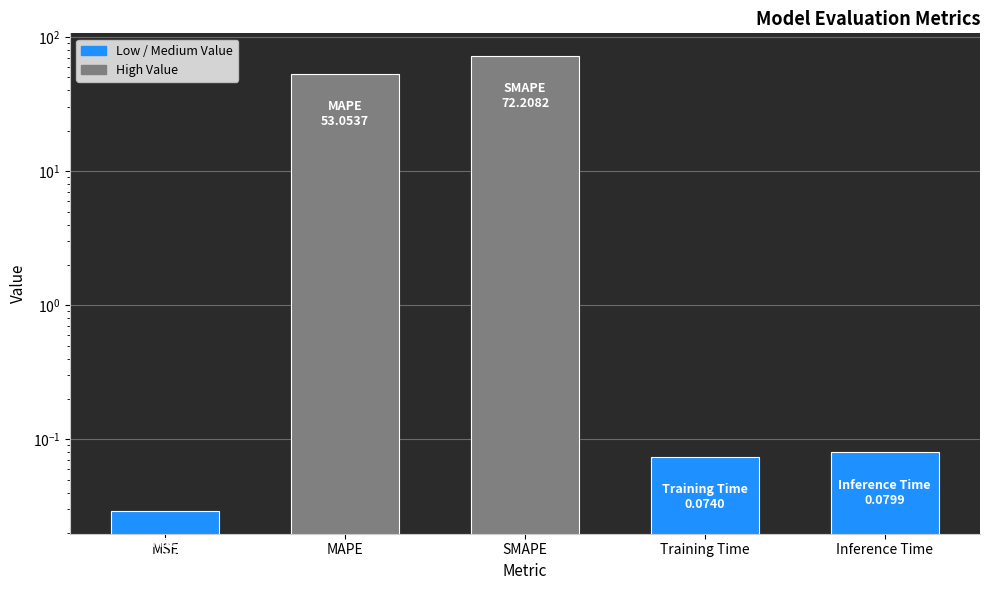

Is it true that the value at SMAPE is 72.2?

True